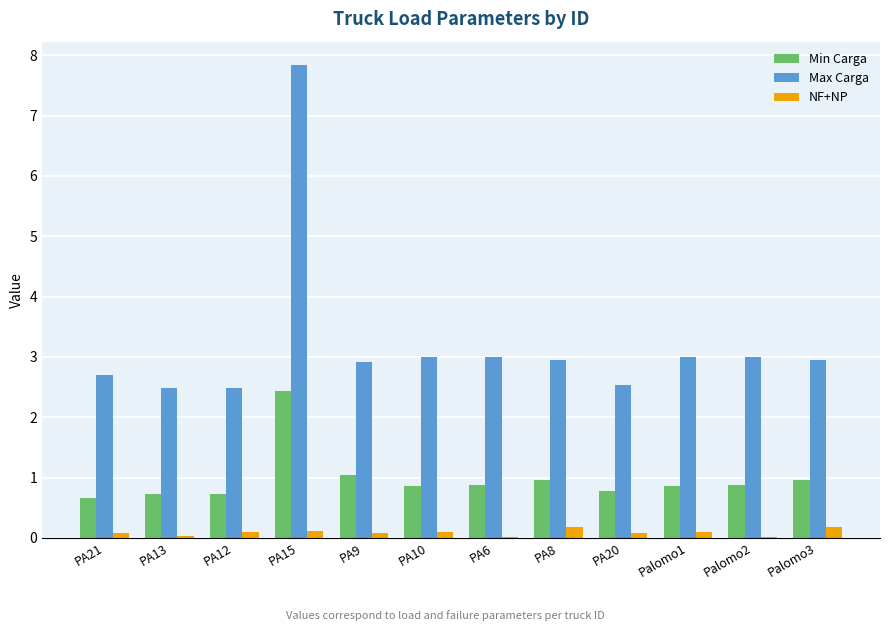

Which series has the widest spread of values?

Max Carga